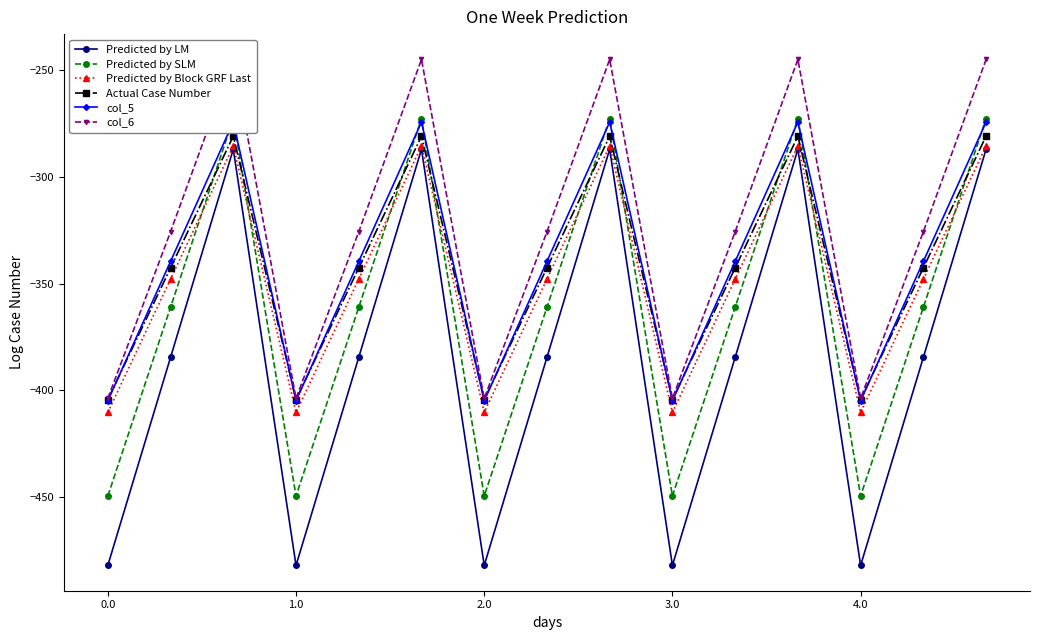

Reading right to left, transcribe all the data shown in this chart.

Predicted by LM: -287.1	-384.6	-482.0	-287.1	-384.6	-482.0	-287.1	-384.6	-482.0	-287.1	-384.6	-482.0	-287.1	-384.6	-482.0
Predicted by SLM: -272.7	-361.1	-449.5	-272.7	-361.1	-449.5	-272.7	-361.1	-449.5	-272.7	-361.1	-449.5	-272.7	-361.1	-449.5
Predicted by Block GRF Last: -285.5	-347.9	-410.3	-285.5	-347.9	-410.3	-285.5	-347.9	-410.3	-285.5	-347.9	-410.3	-285.5	-347.9	-410.3
Actual Case Number: -281.0	-342.7	-404.4	-281.0	-342.7	-404.4	-281.0	-342.7	-404.4	-281.0	-342.7	-404.4	-281.0	-342.7	-404.4
col_5: -274.4	-339.6	-404.9	-274.4	-339.6	-404.9	-274.4	-339.6	-404.9	-274.4	-339.6	-404.9	-274.4	-339.6	-404.9
col_6: -245.0	-325.7	-403.8	-245.0	-325.7	-403.8	-245.0	-325.7	-403.8	-245.0	-325.7	-403.8	-245.0	-325.7	-403.8